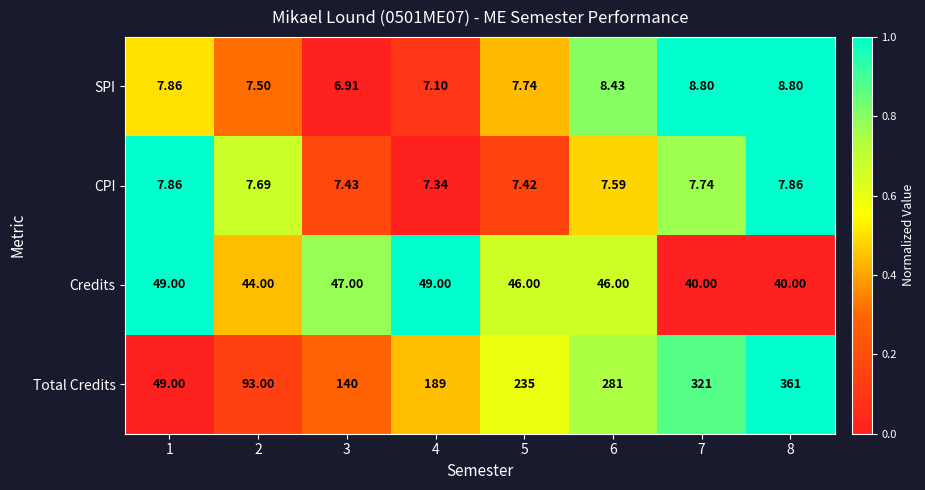

Rank the series at 2 from lowest to highest value.

SPI, CPI, Credits, Total Credits